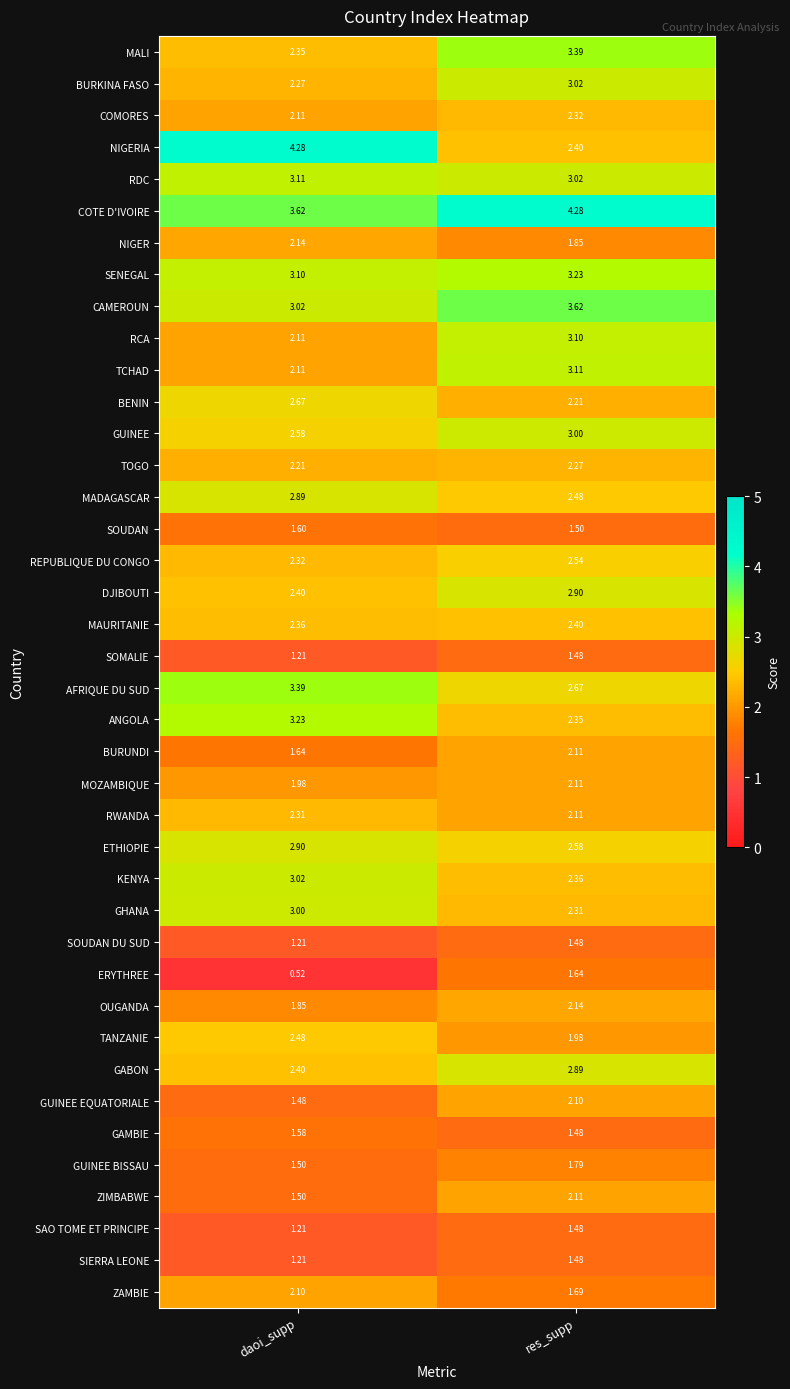

List the labels in order of ETHIOPIE value, largest first.

daoi_supp, res_supp